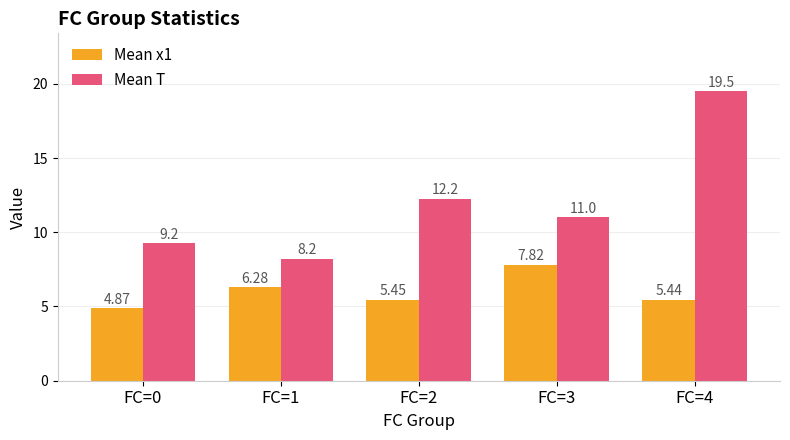

True or false: Mean x1 has a value of 2.3 at FC=0.

False